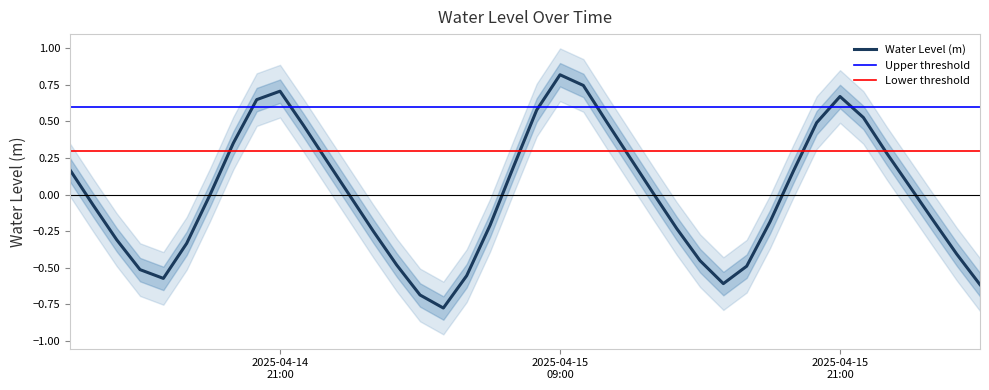

What is the label of the 2nd point from the left?

2025-04-14 13:00:00